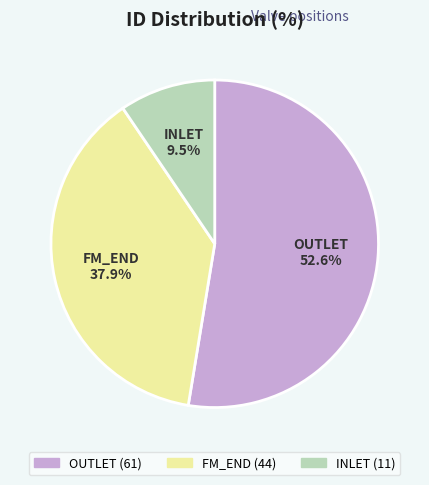

Which category accounts for the majority?

OUTLET